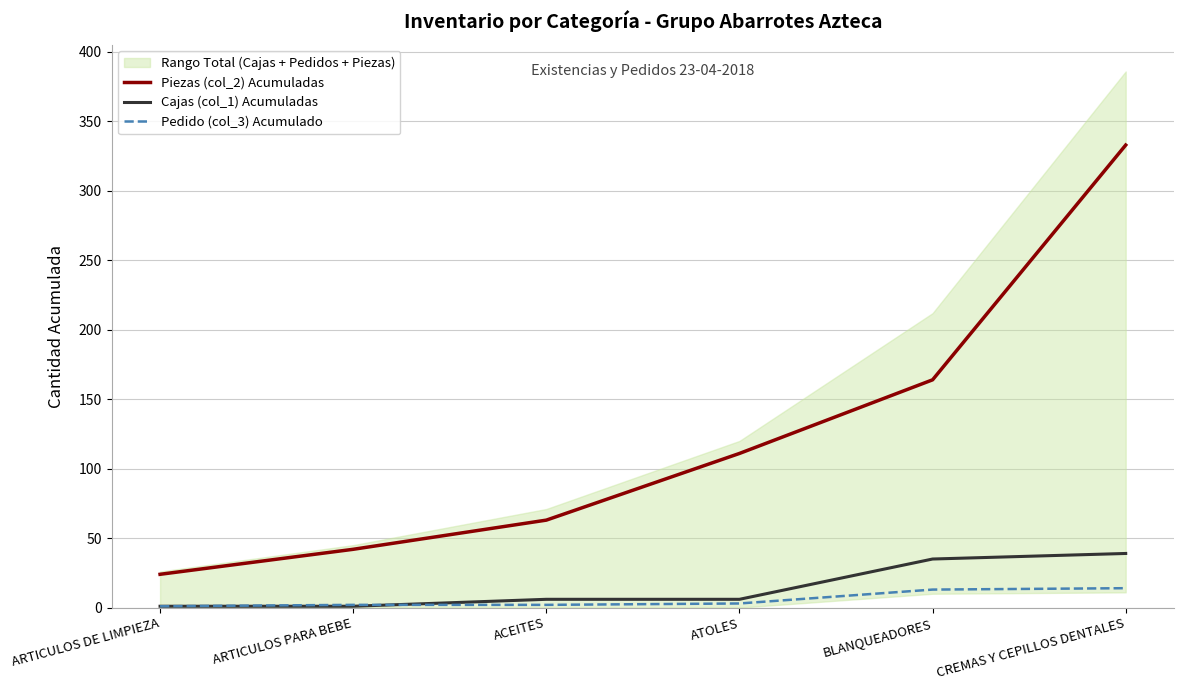

Is it true that Piezas (col_2) Acumuladas equals 24 at ARTICULOS DE LIMPIEZA?

True